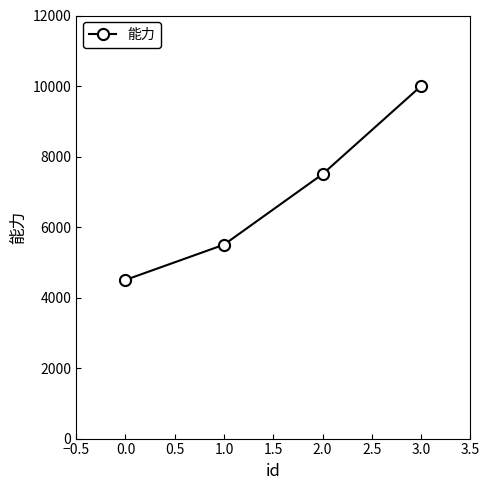

Reading left to right, extract all data points from this chart.

4500	5500	7500	10000